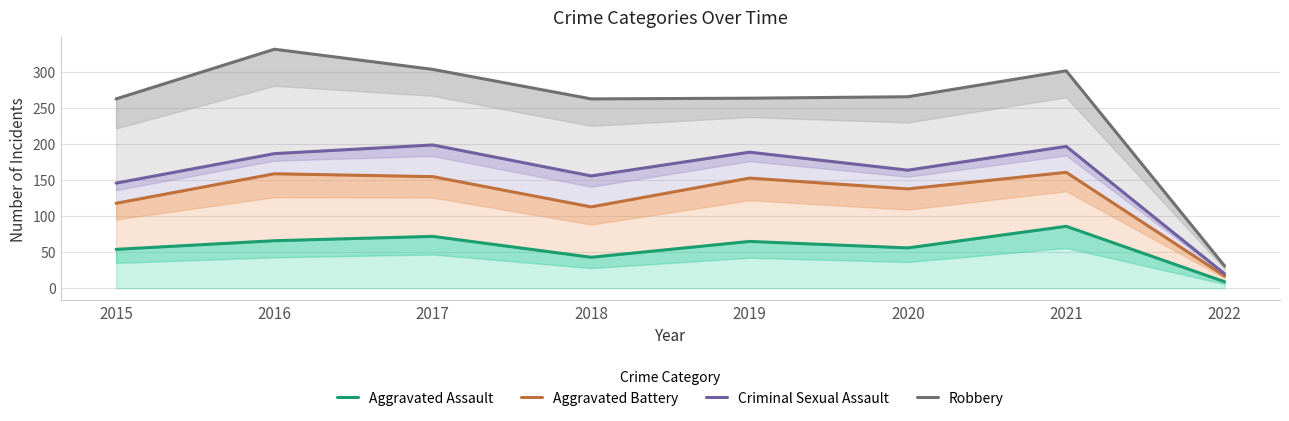

Where is the first local minimum for Criminal Sexual Assault?

2018